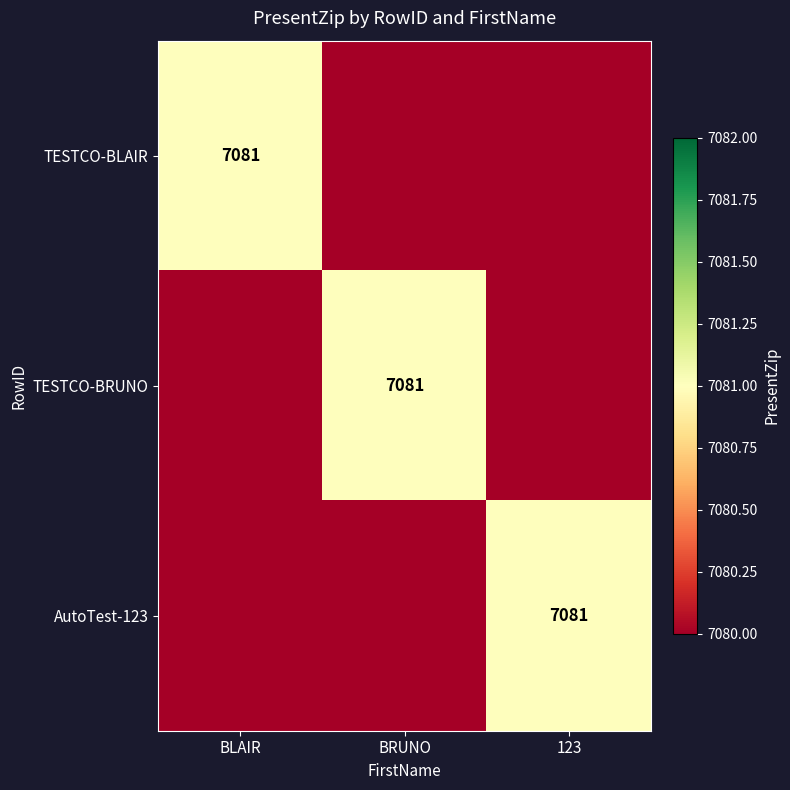

The value of TESTCO-BRUNO at BRUNO is 10206.7. True or false?

False